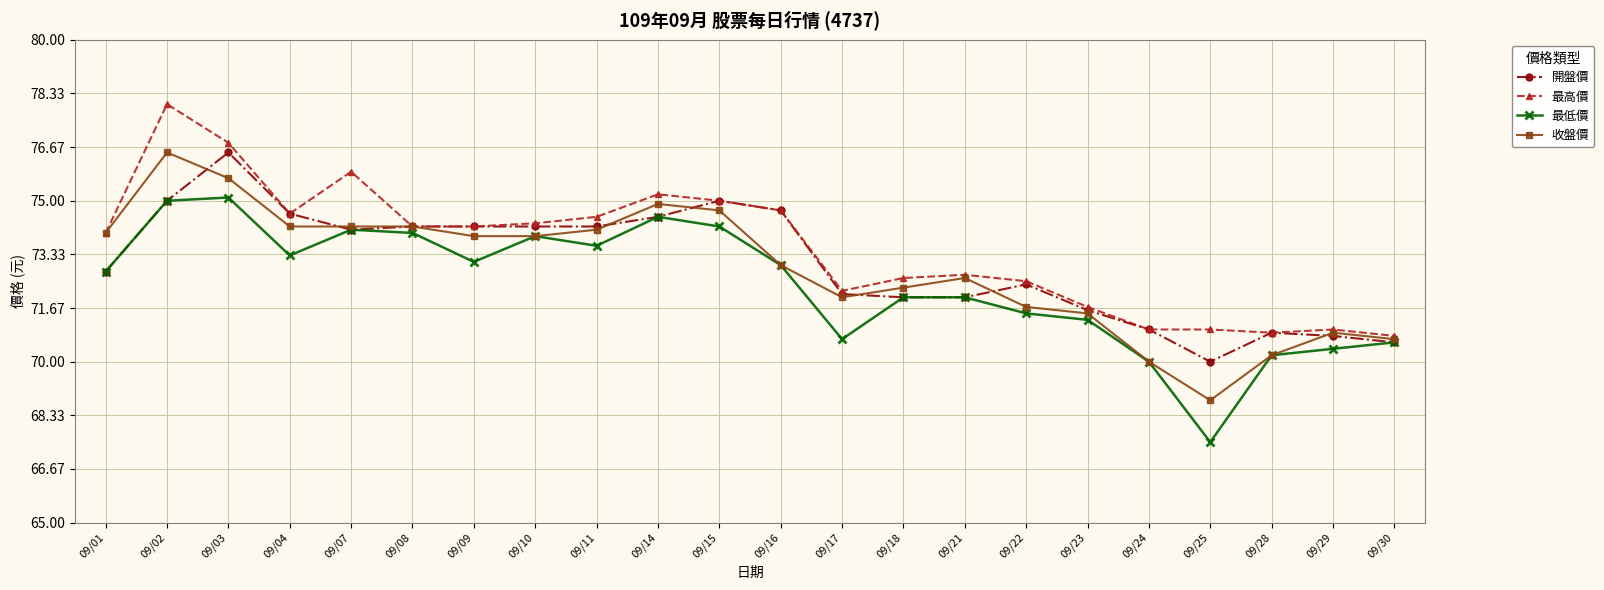

How many lines are shown in the chart?

4